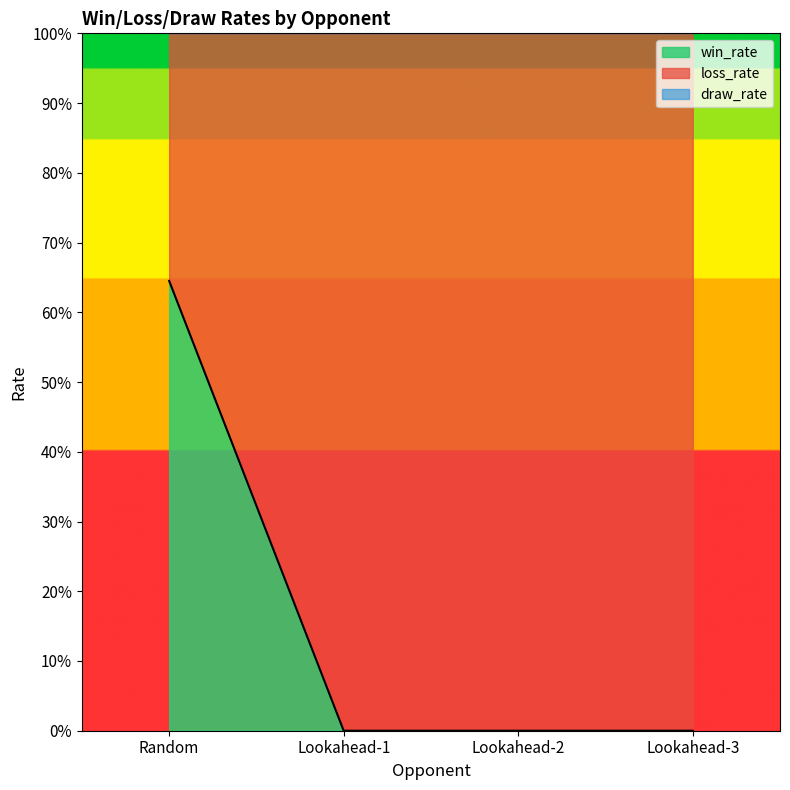

At which category is the sum across all series the highest?

Random